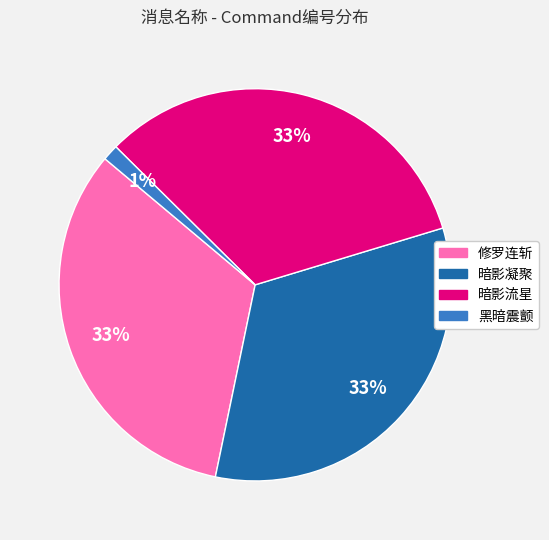

How many slices are in this pie chart?

4